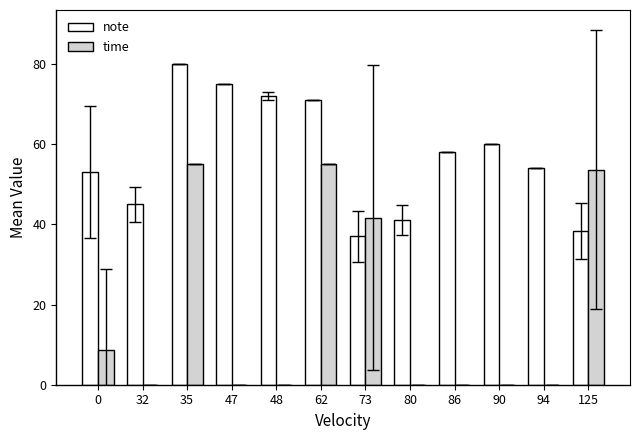

At which label does note first exceed 58?

35